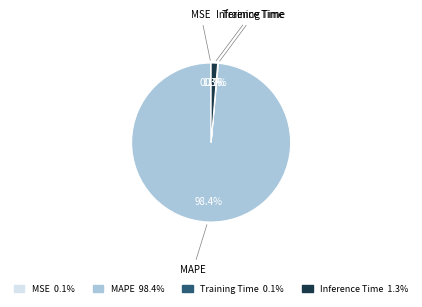

Does any single category account for the majority?

Yes